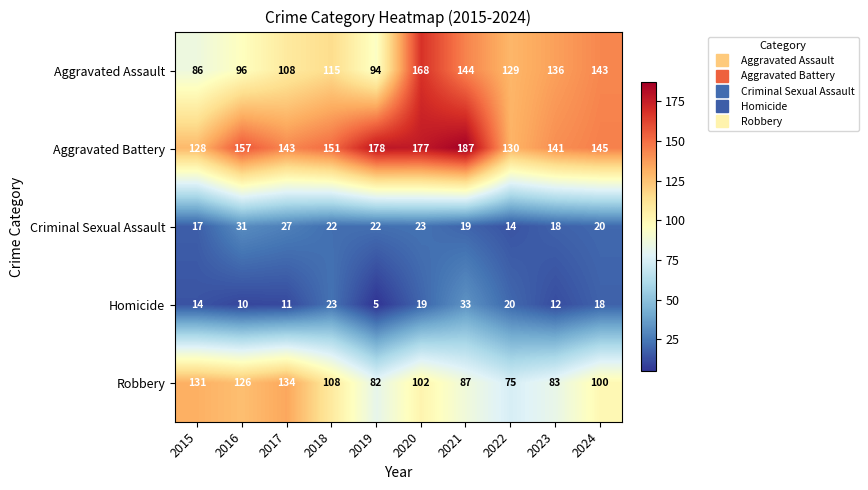

Is the value of Robbery at 2017 greater than the value of Aggravated Assault at 2021?

No